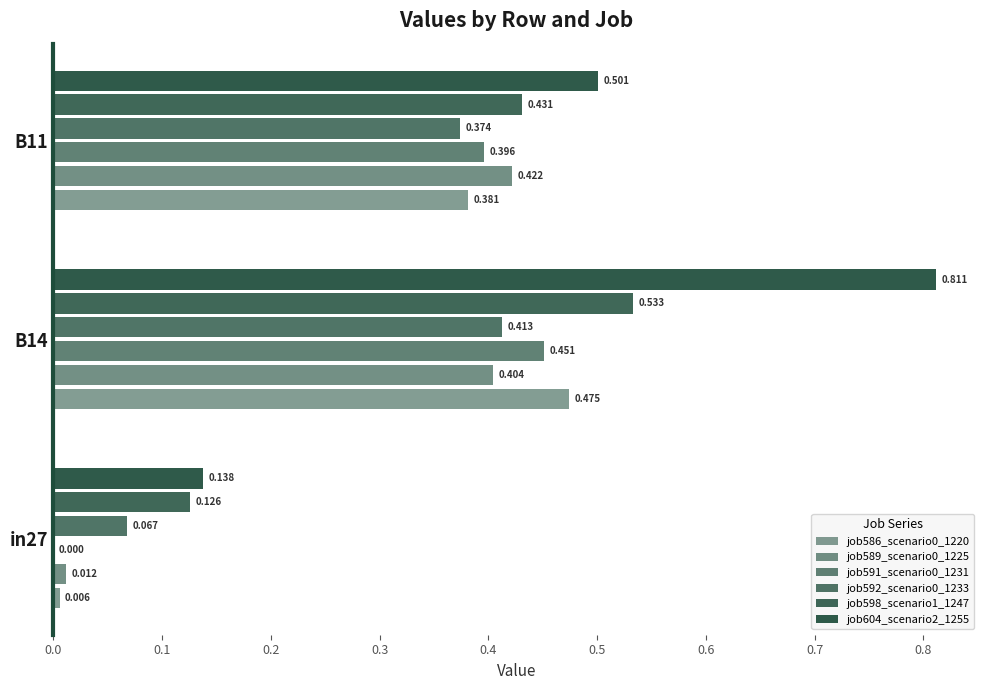

Count the number of data series in this chart.

6